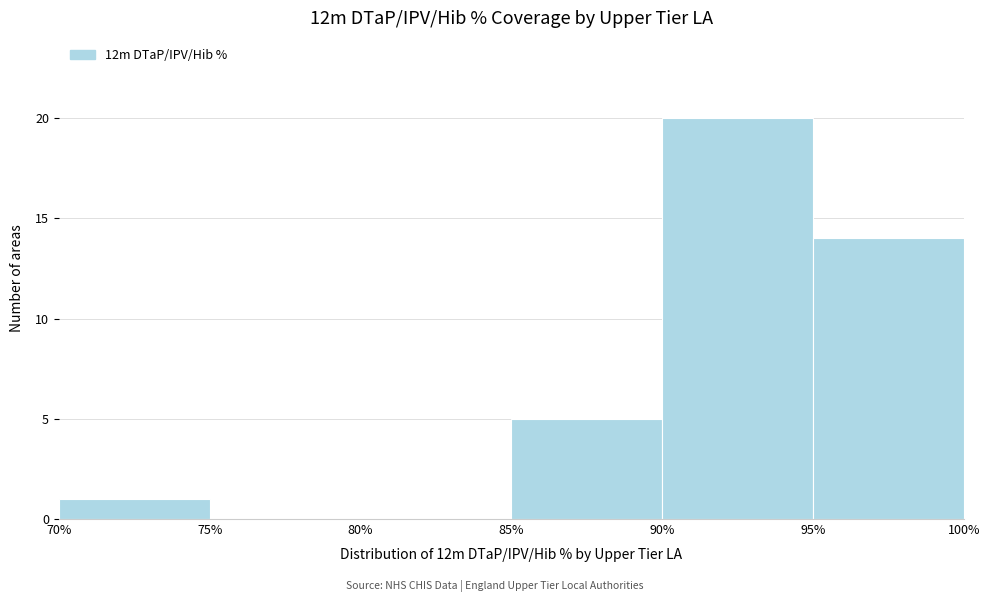

How tall is the bar that spans 70% to 75% on the x-axis? The values are not printed on the chart, so give them approximately, as read against the axis.

1